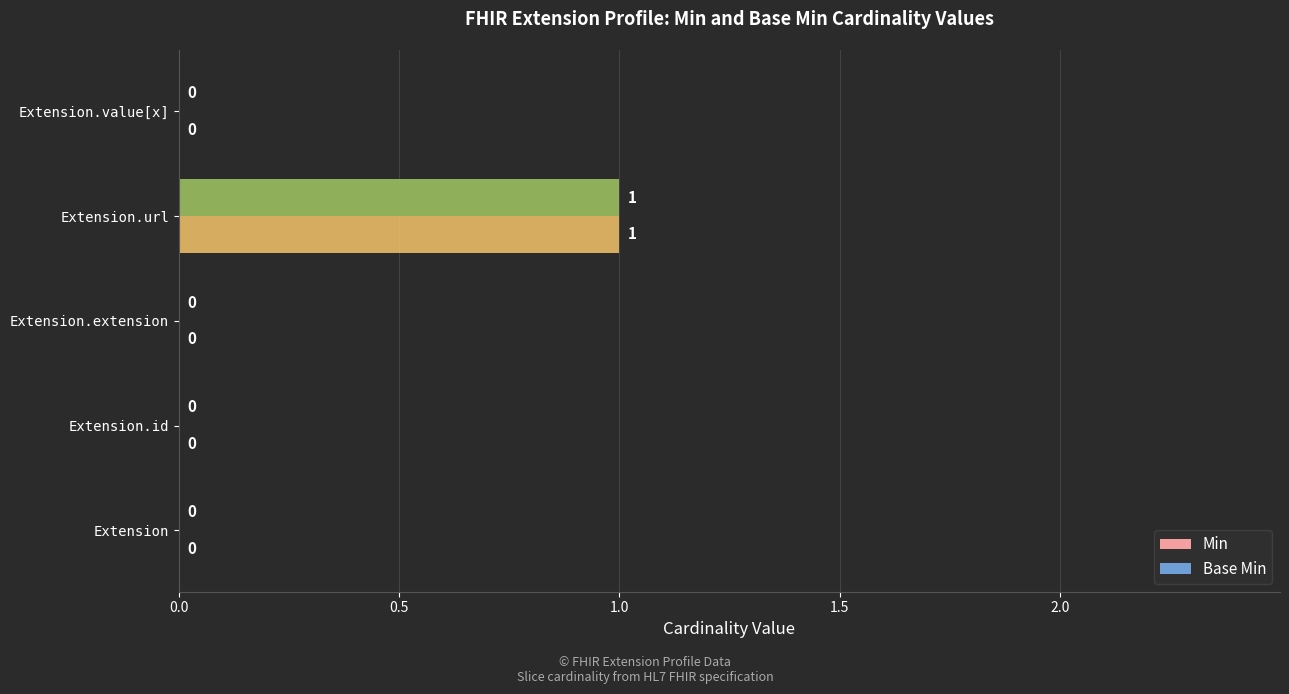

At which category is the sum across all series the highest?

Extension.url